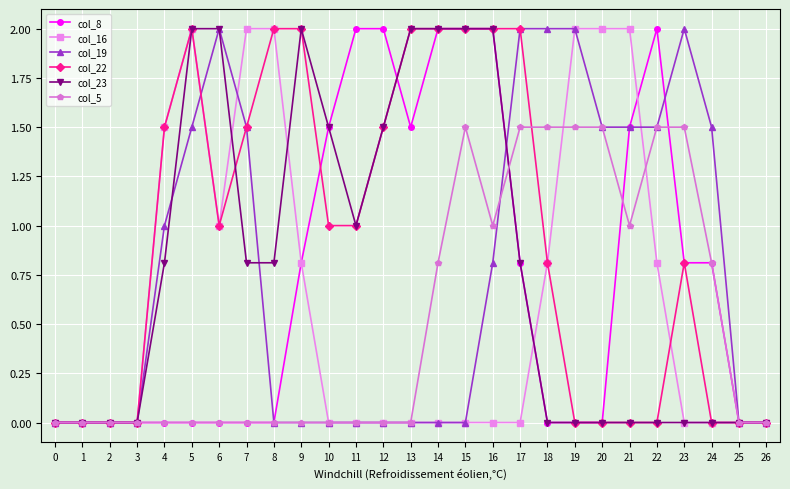

What is the difference between the maximum and minimum values in the col_23 series?

2.0